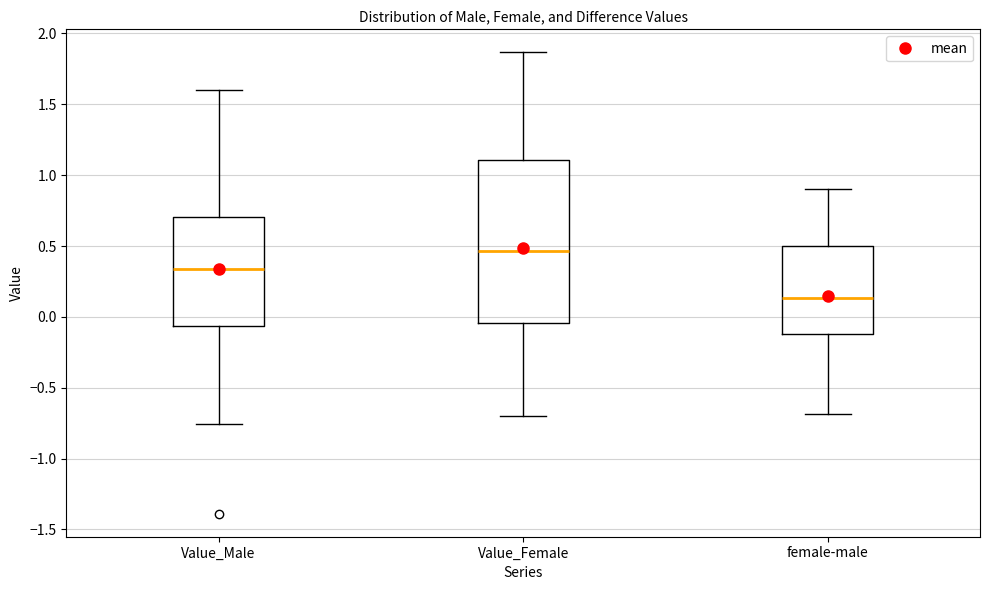

Where is the lower edge of the box for Value_Female on the y-axis? The values are not printed on the chart, so give them approximately, as read against the axis.

-0.05